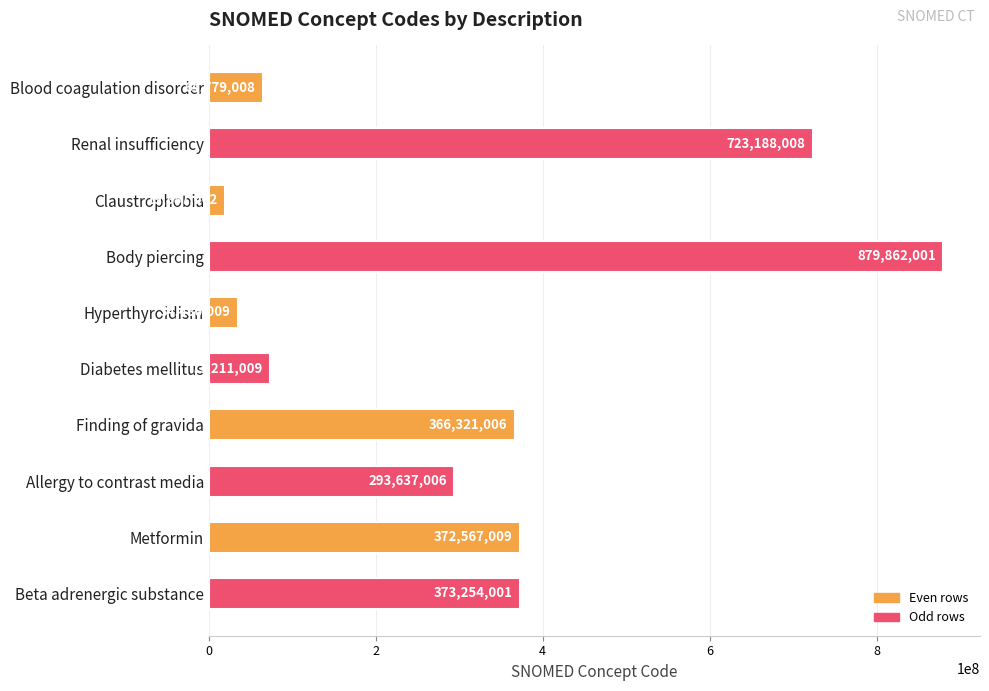

True or false: the data shows 293637006 at Allergy to contrast media.

True